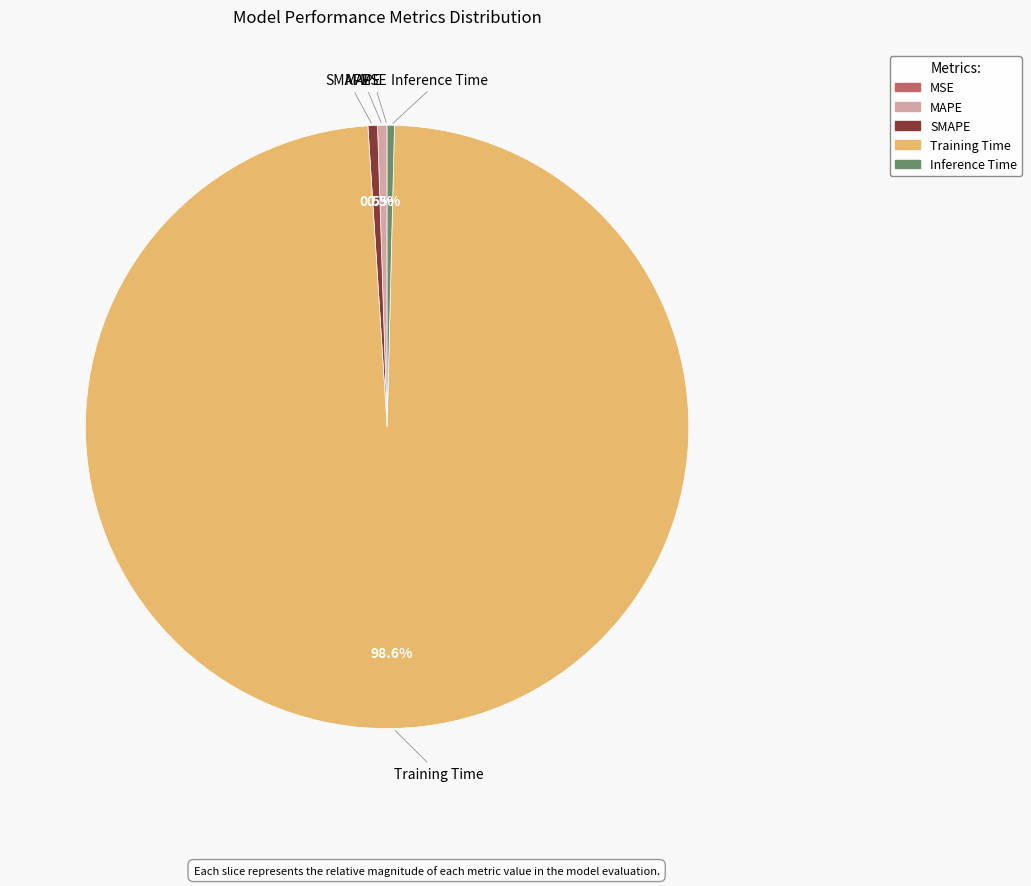

Is there a majority slice in this chart?

Yes